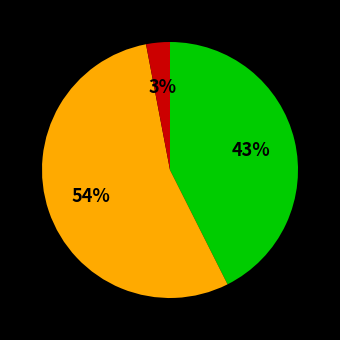

To the nearest percent, what is the average slice percentage?

33%